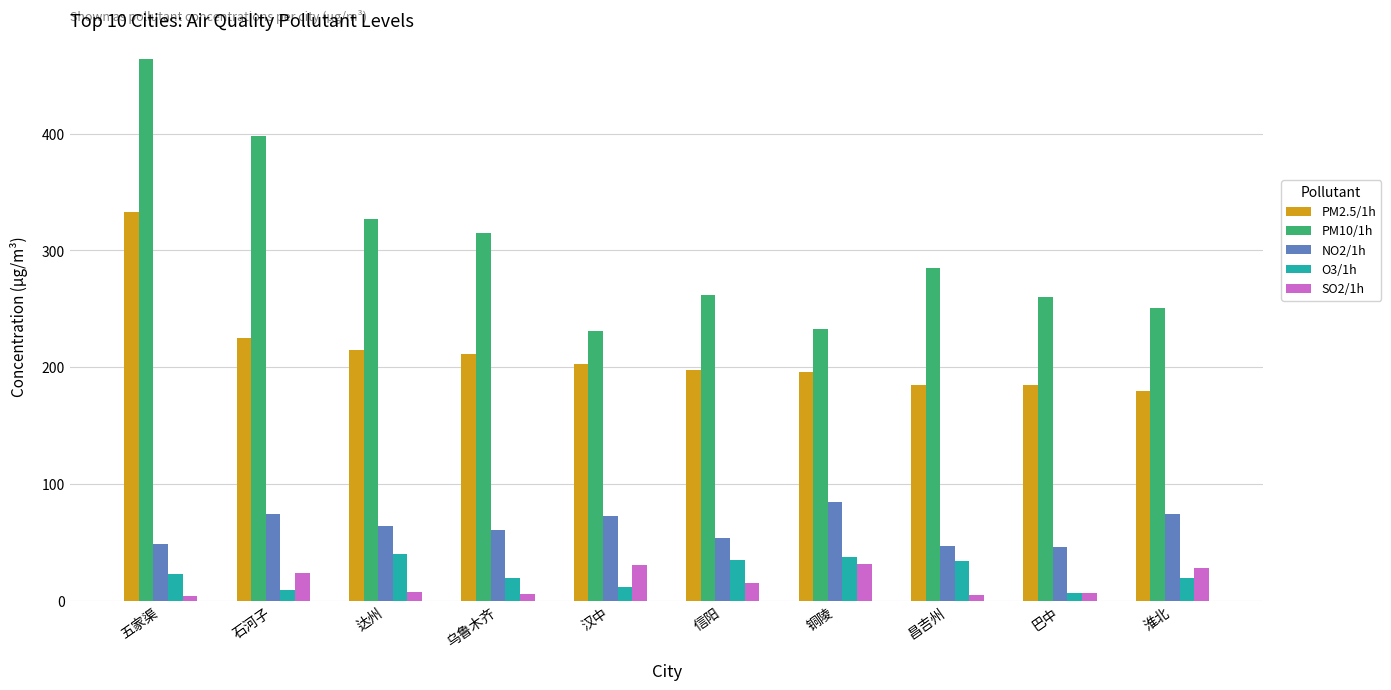

At how many categories does at least one series exceed 163?

10